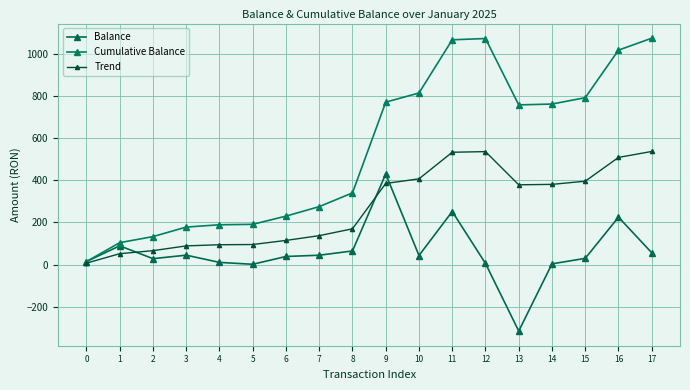

How many series are shown in this chart?

3